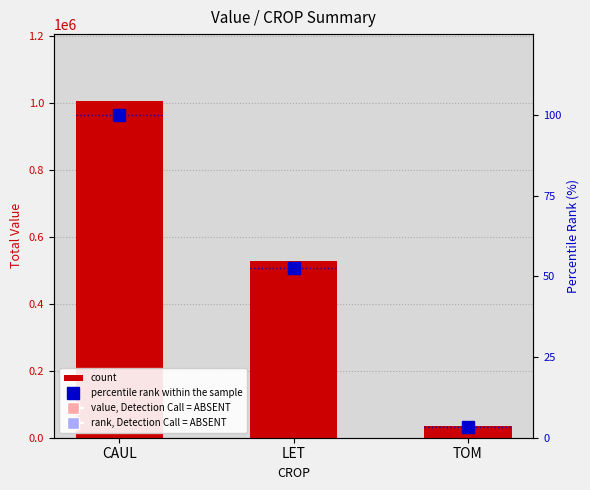

Rank the categories by percentile rank within the sample value from highest to lowest.

CAUL, LET, TOM